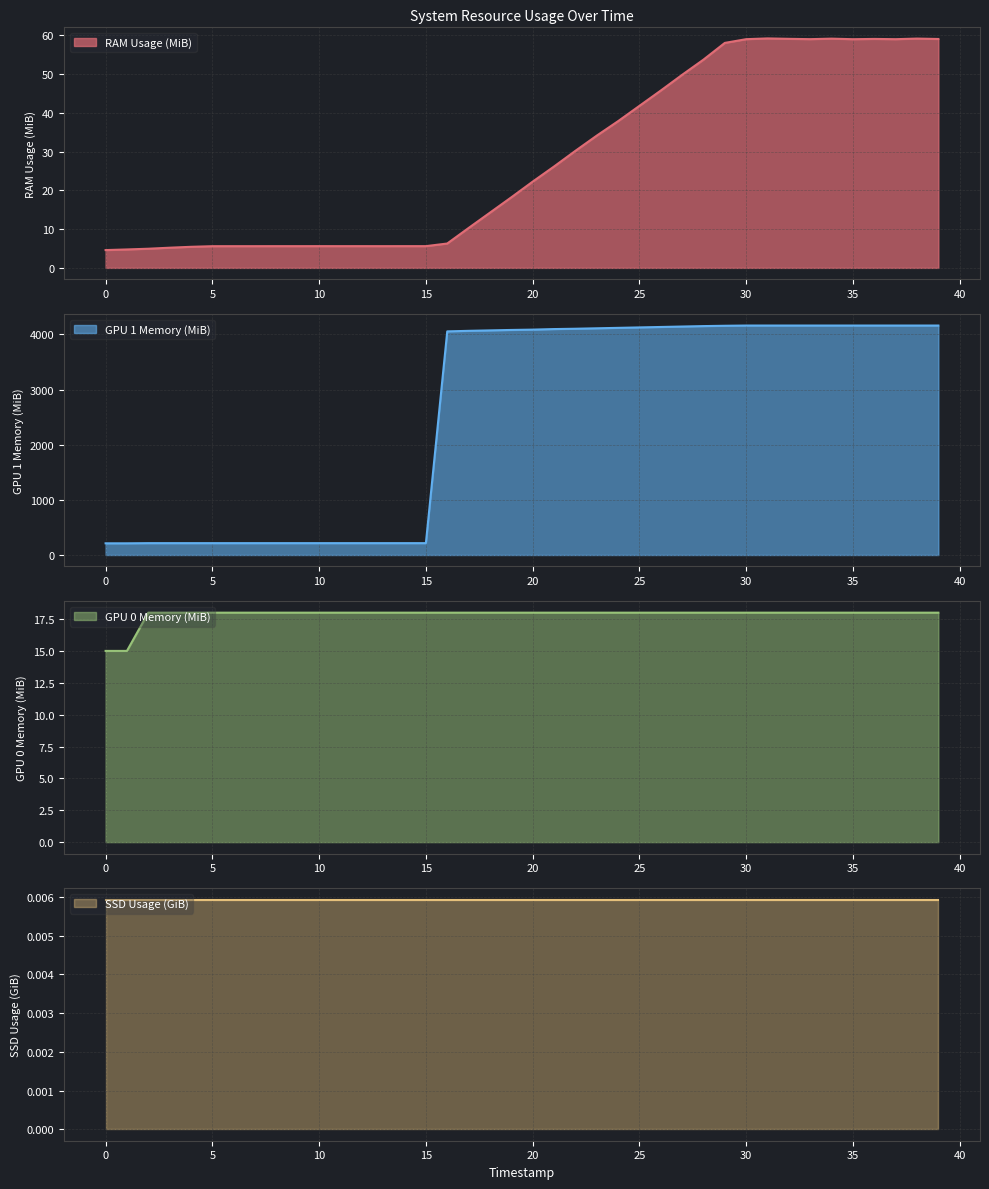

What is the approximate value of RAM Usage (MiB) at 32?

59.0